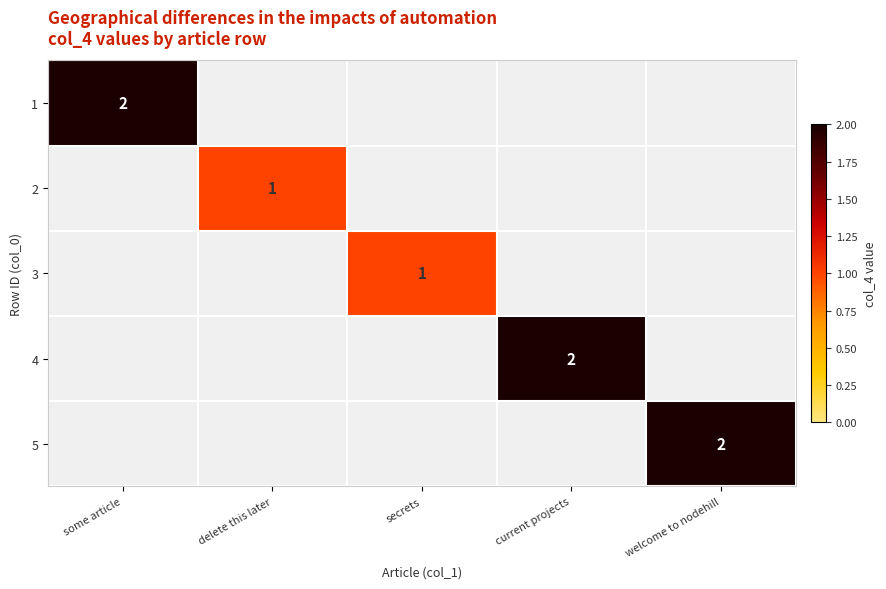

Between delete this later and secrets, which is larger?

secrets